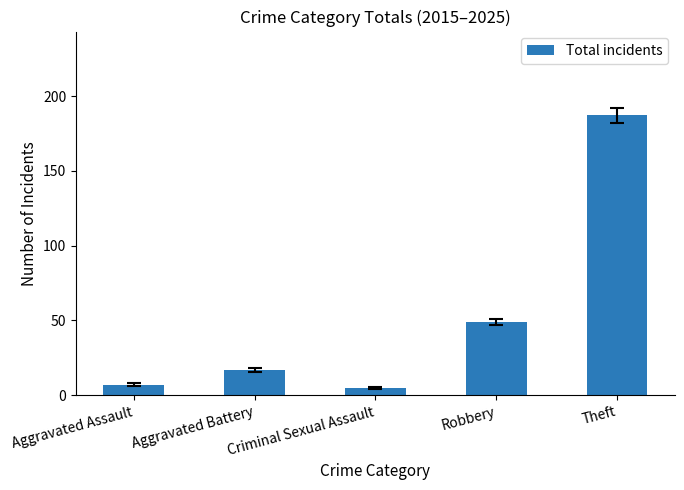

Which category has the lowest value across all series?

Criminal Sexual Assault